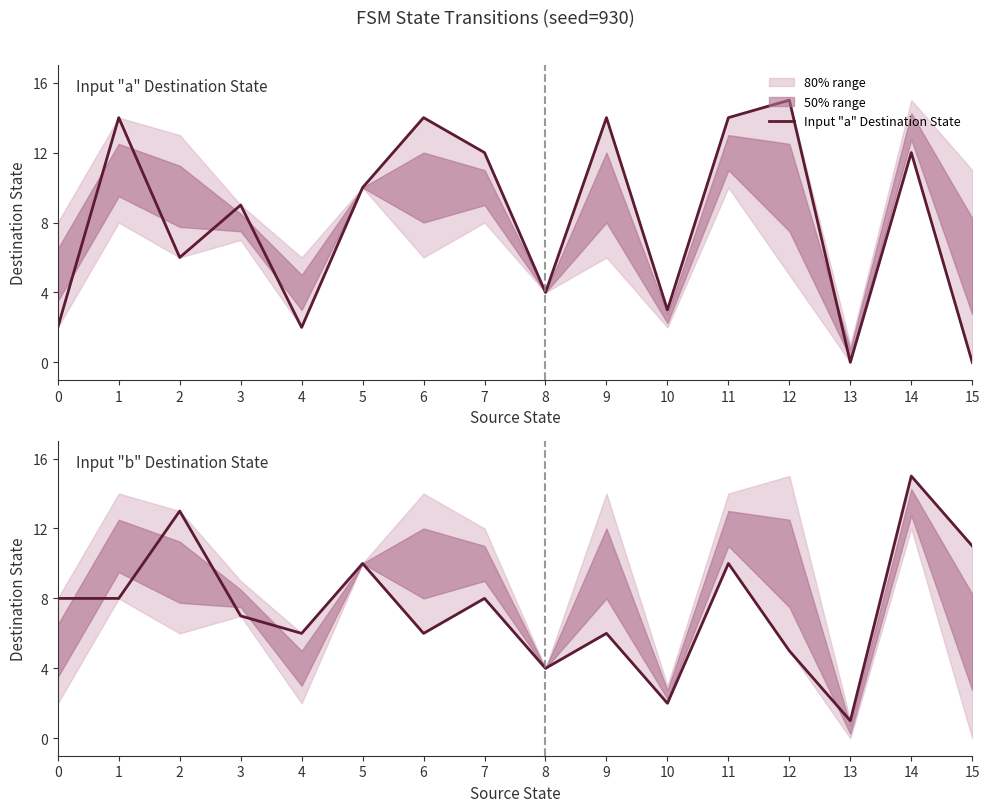

Which series ends up on top after the final intersection of Input "b" Destination State and Input "a" Destination State?

Input "b" Destination State